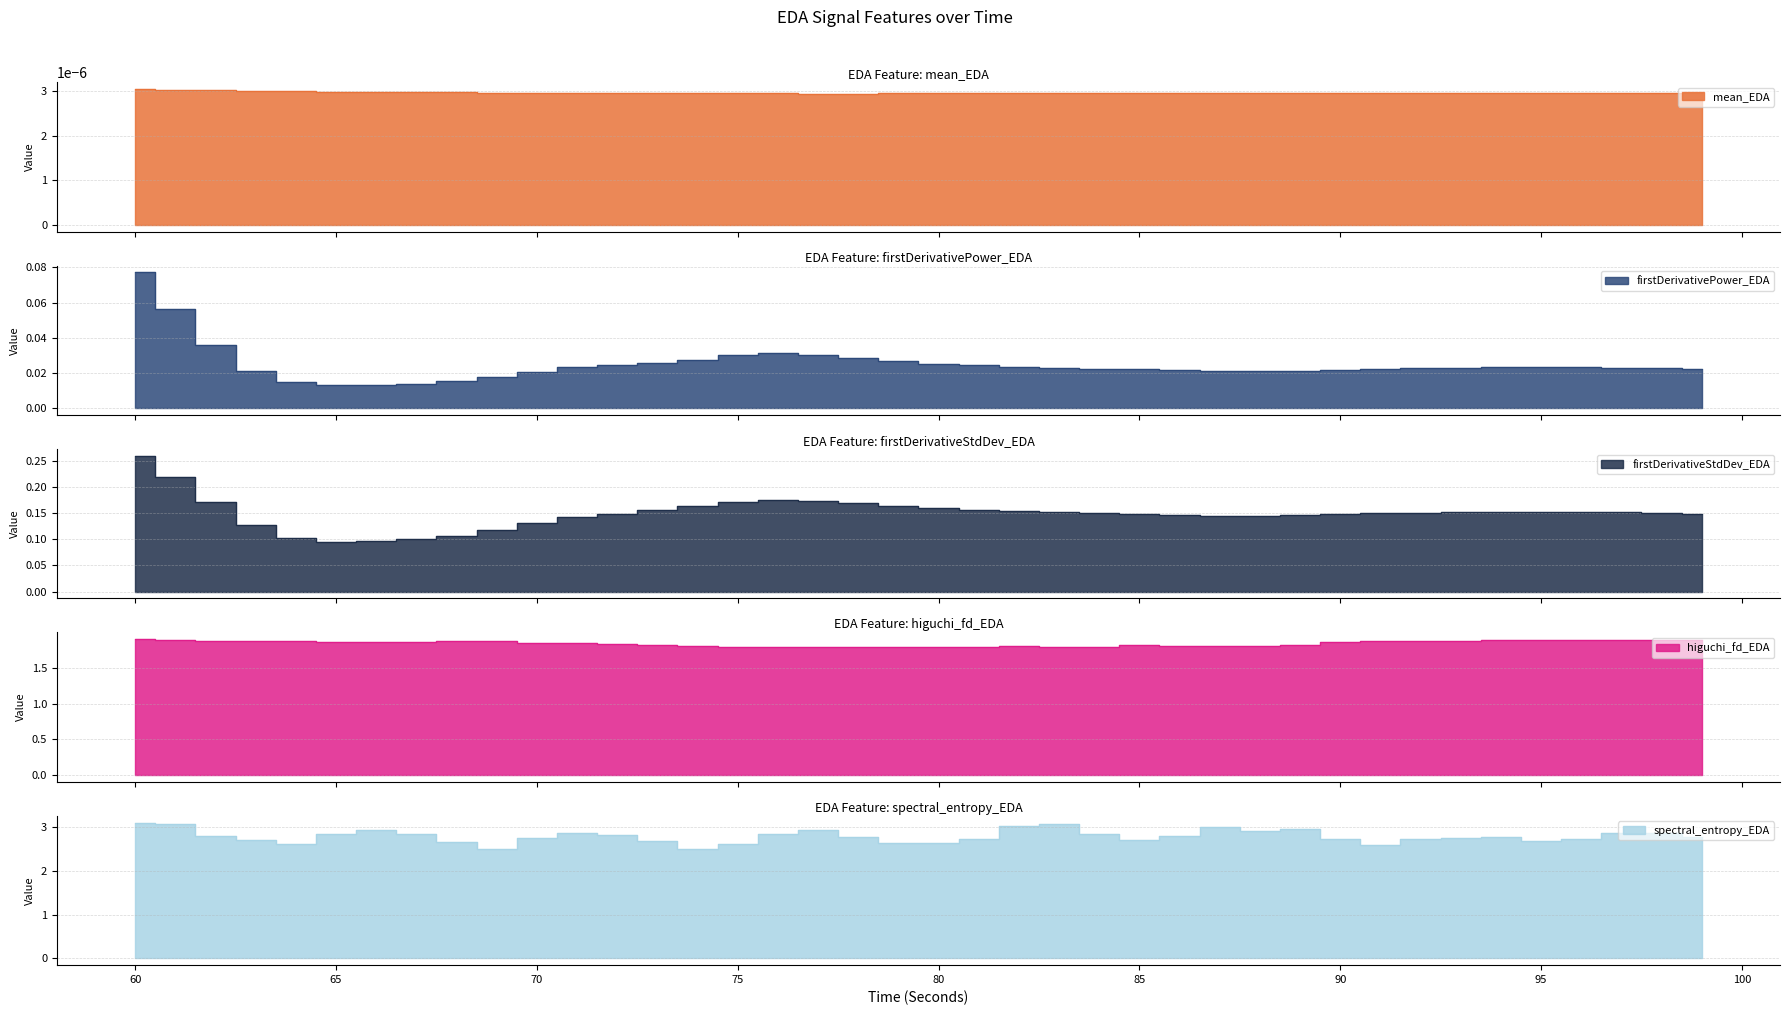

What is the lowest value of the firstDerivativeStdDev_EDA series?

0.1